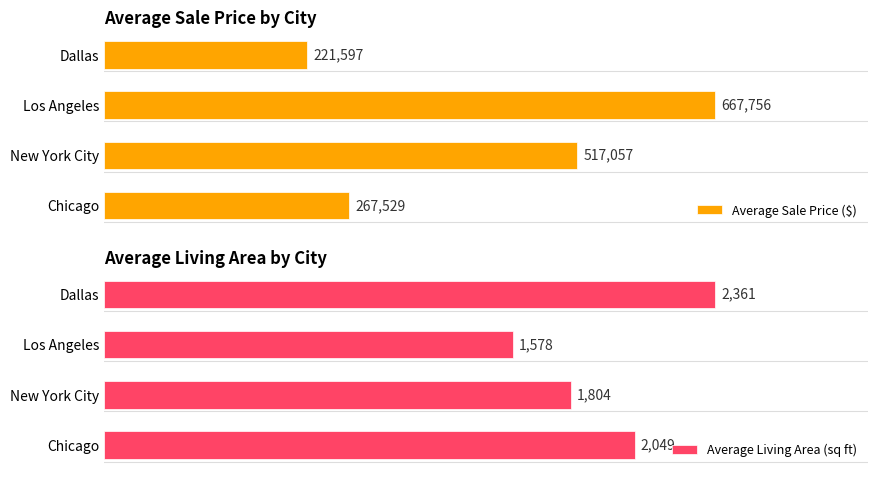

Rank the categories by Average Sale Price ($) value from lowest to highest.

Dallas, Chicago, New York City, Los Angeles